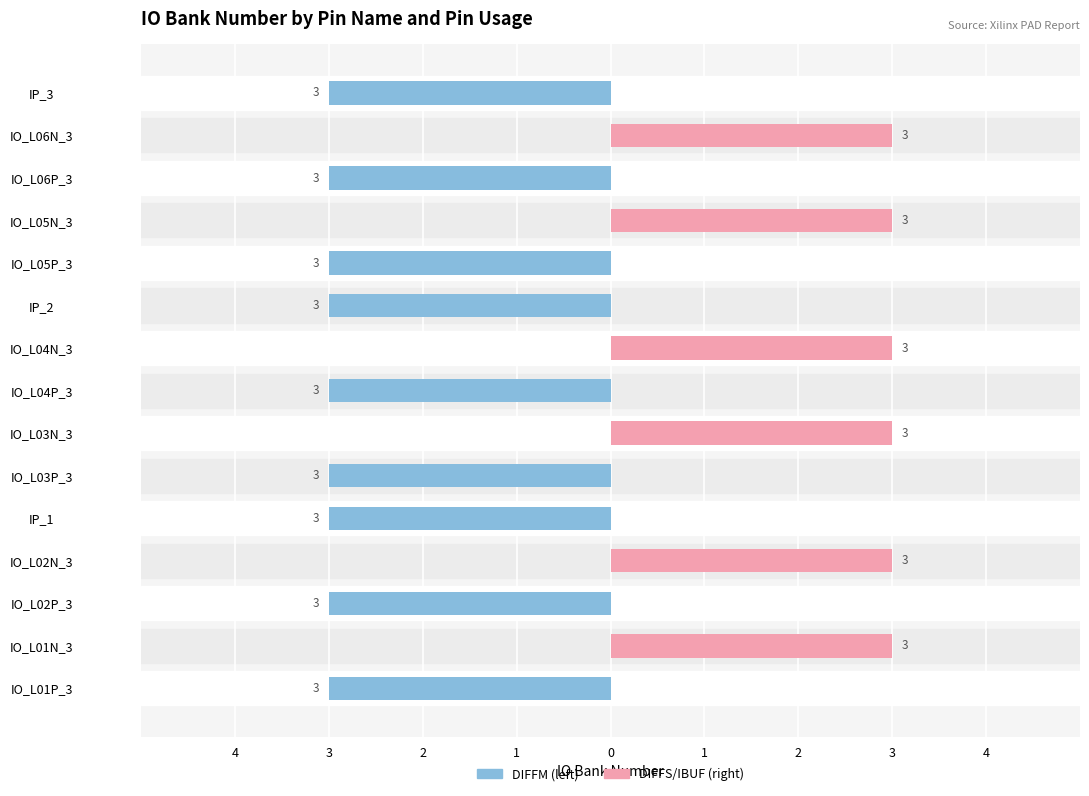

Are the bars grouped side by side (vs. stacked)?

Yes